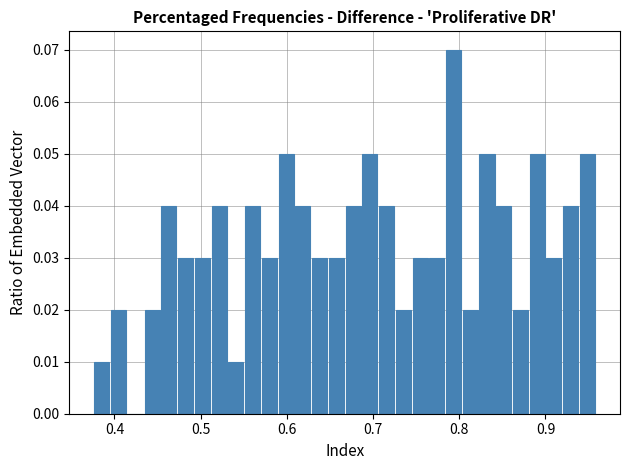

Read against the x-axis, roughly where is the centre of the tallest bar?

0.79